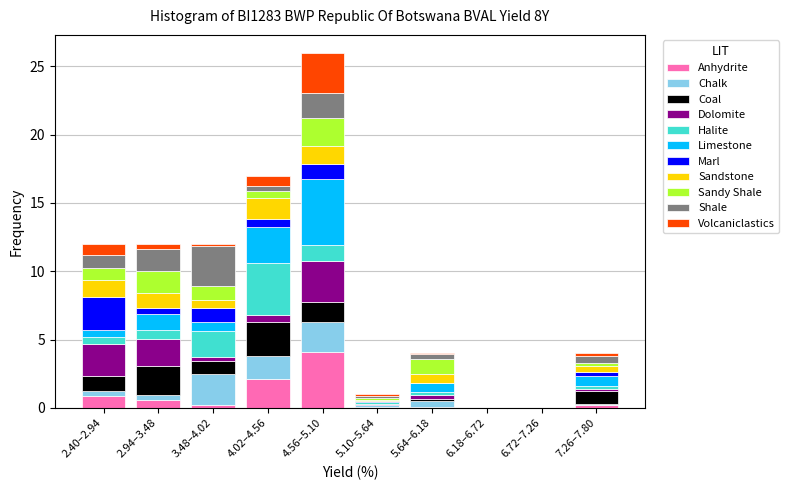

Is it true that Anhydrite equals 2.1 at 4.02–4.56?

True